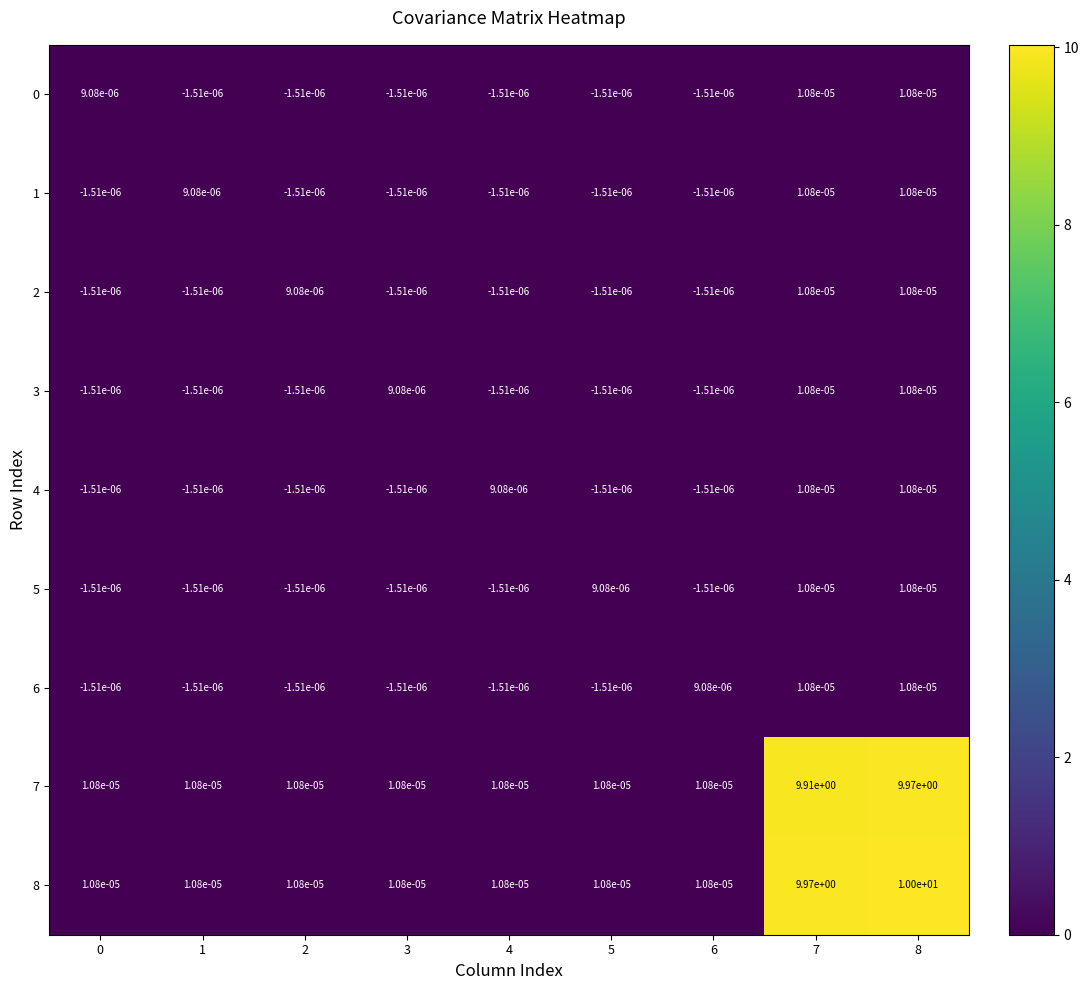

At which category is the sum across all series the highest?

8